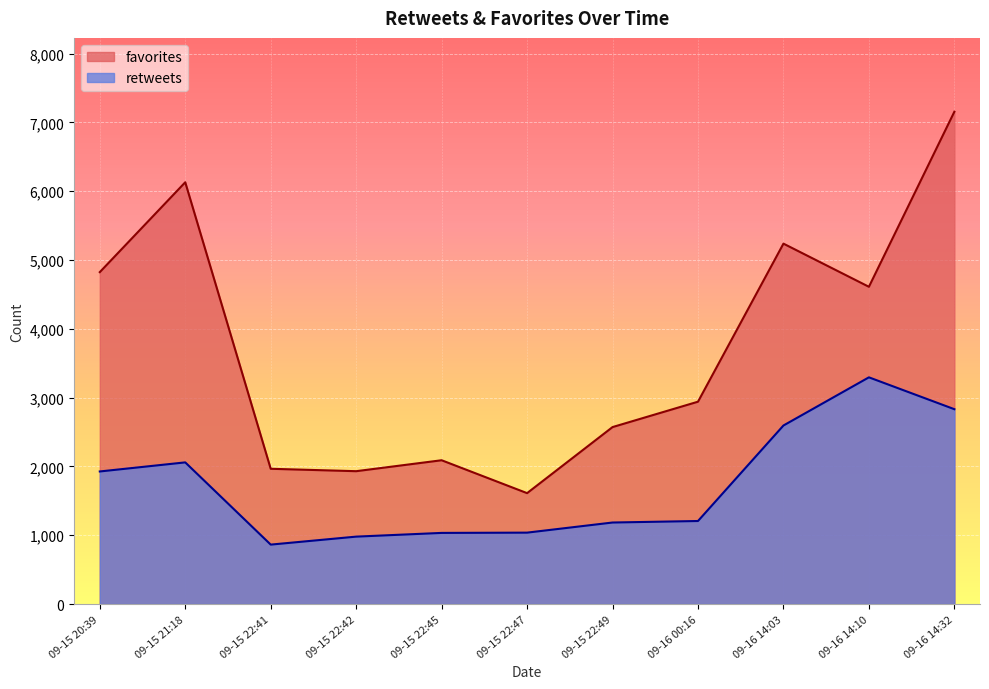

What is the total value across all series at 2015-09-15 21:18?

8189